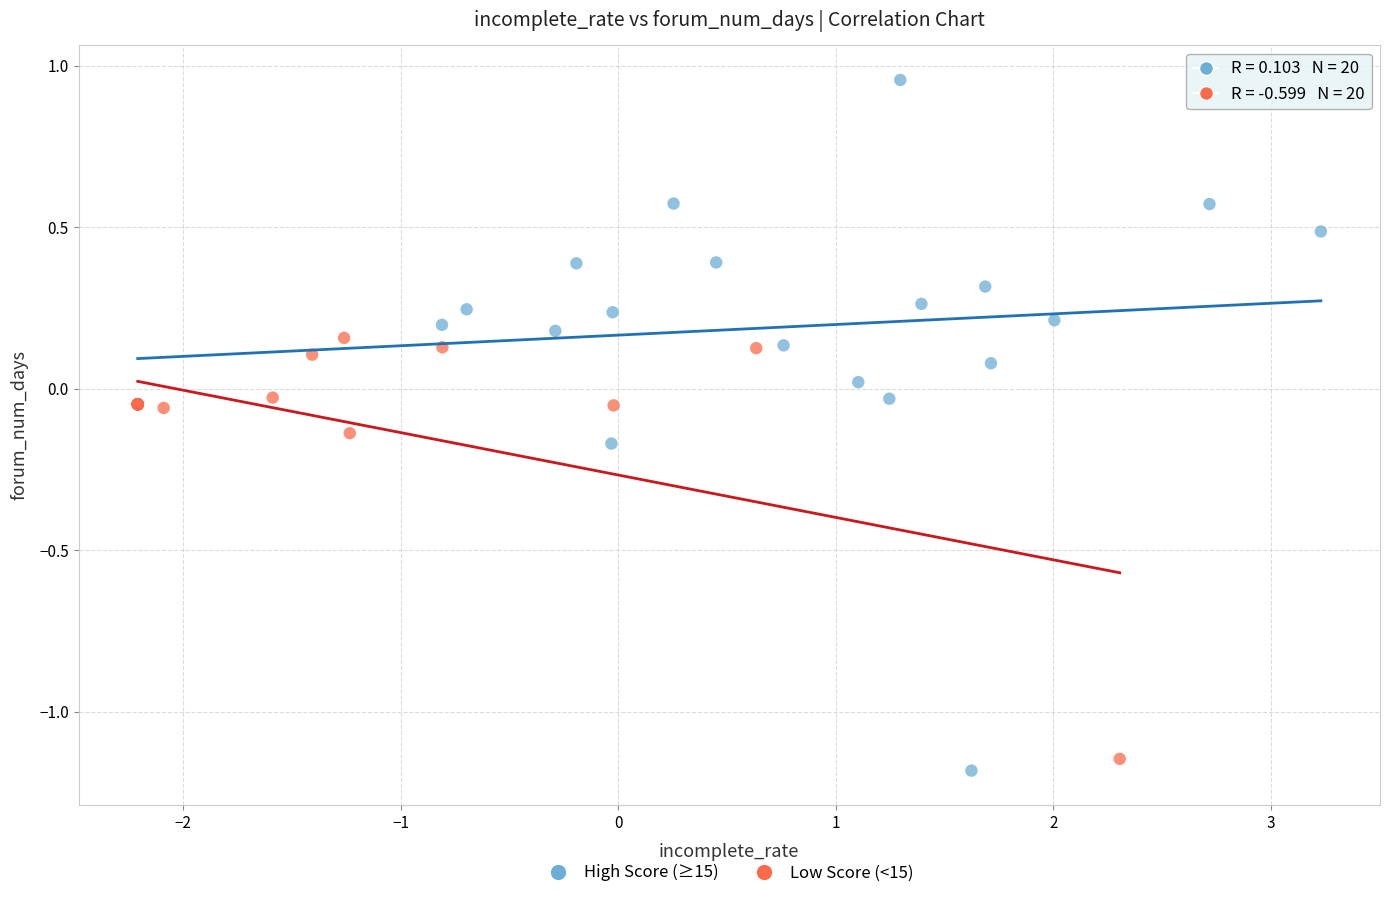

Which series has the largest Y range (max minus min)?

High Score (≥15)